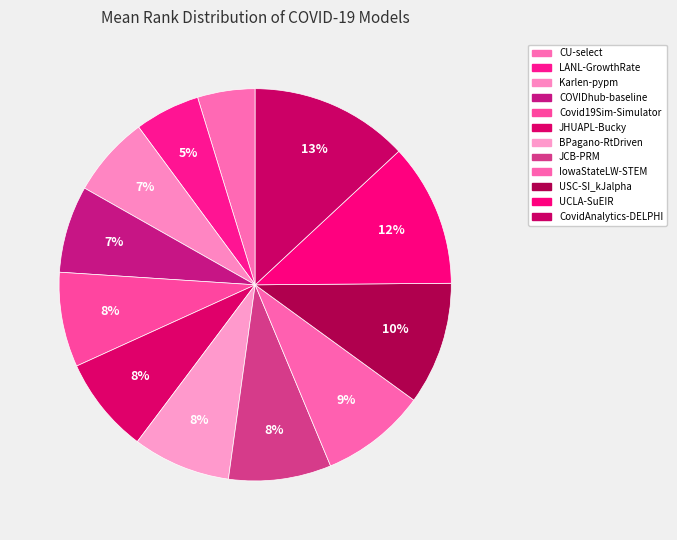

Count the number of slices in the pie.

12